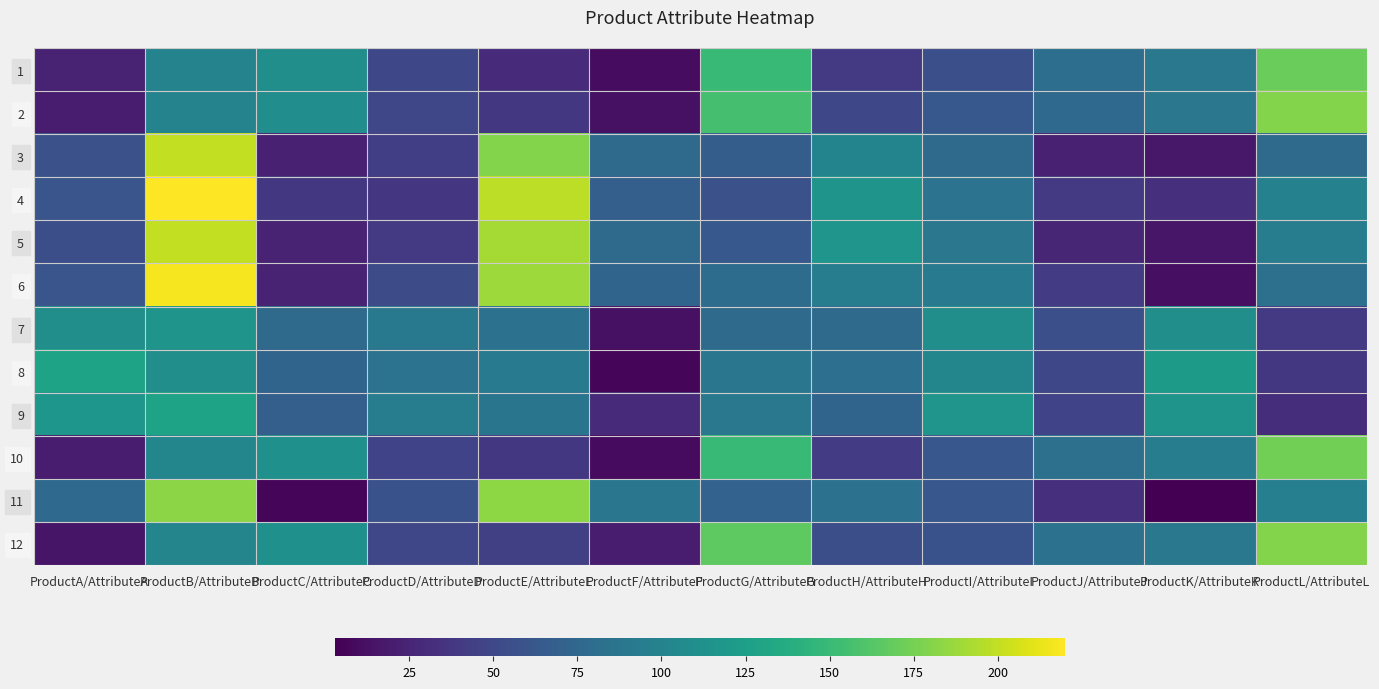

Reading left to right, list all the values displayed in this chart.

1: ProductA/AttributeA=24	ProductB/AttributeB=100	ProductC/AttributeC=110	ProductD/AttributeD=50	ProductE/AttributeE=30	ProductF/AttributeF=10	ProductG/AttributeG=150	ProductH/AttributeH=40	ProductI/AttributeI=56	ProductJ/AttributeJ=81	ProductK/AttributeK=90	ProductL/AttributeL=170
2: ProductA/AttributeA=20	ProductB/AttributeB=100	ProductC/AttributeC=109	ProductD/AttributeD=49	ProductE/AttributeE=38	ProductF/AttributeF=13	ProductG/AttributeG=156	ProductH/AttributeH=50	ProductI/AttributeI=63	ProductJ/AttributeJ=77	ProductK/AttributeK=89	ProductL/AttributeL=180
3: ProductA/AttributeA=57	ProductB/AttributeB=200	ProductC/AttributeC=23	ProductD/AttributeD=43	ProductE/AttributeE=180	ProductF/AttributeF=78	ProductG/AttributeG=67	ProductH/AttributeH=101	ProductI/AttributeI=78	ProductJ/AttributeJ=23	ProductK/AttributeK=17	ProductL/AttributeL=78
4: ProductA/AttributeA=60	ProductB/AttributeB=220	ProductC/AttributeC=38	ProductD/AttributeD=37	ProductE/AttributeE=198	ProductF/AttributeF=69	ProductG/AttributeG=57	ProductH/AttributeH=115	ProductI/AttributeI=86	ProductJ/AttributeJ=40	ProductK/AttributeK=33	ProductL/AttributeL=98
5: ProductA/AttributeA=55	ProductB/AttributeB=200	ProductC/AttributeC=25	ProductD/AttributeD=40	ProductE/AttributeE=191	ProductF/AttributeF=78	ProductG/AttributeG=63	ProductH/AttributeH=116	ProductI/AttributeI=89	ProductJ/AttributeJ=26	ProductK/AttributeK=16	ProductL/AttributeL=95
6: ProductA/AttributeA=60	ProductB/AttributeB=217	ProductC/AttributeC=24	ProductD/AttributeD=53	ProductE/AttributeE=188	ProductF/AttributeF=73	ProductG/AttributeG=80	ProductH/AttributeH=95	ProductI/AttributeI=92	ProductJ/AttributeJ=41	ProductK/AttributeK=12	ProductL/AttributeL=83
7: ProductA/AttributeA=110	ProductB/AttributeB=115	ProductC/AttributeC=78	ProductD/AttributeD=91	ProductE/AttributeE=85	ProductF/AttributeF=13	ProductG/AttributeG=78	ProductH/AttributeH=78	ProductI/AttributeI=110	ProductJ/AttributeJ=56	ProductK/AttributeK=110	ProductL/AttributeL=40
8: ProductA/AttributeA=129	ProductB/AttributeB=110	ProductC/AttributeC=73	ProductD/AttributeD=86	ProductE/AttributeE=92	ProductF/AttributeF=6	ProductG/AttributeG=88	ProductH/AttributeH=82	ProductI/AttributeI=103	ProductJ/AttributeJ=50	ProductK/AttributeK=121	ProductL/AttributeL=38
9: ProductA/AttributeA=117	ProductB/AttributeB=129	ProductC/AttributeC=69	ProductD/AttributeD=95	ProductE/AttributeE=87	ProductF/AttributeF=30	ProductG/AttributeG=90	ProductH/AttributeH=73	ProductI/AttributeI=116	ProductJ/AttributeJ=47	ProductK/AttributeK=115	ProductL/AttributeL=31
10: ProductA/AttributeA=20	ProductB/AttributeB=103	ProductC/AttributeC=112	ProductD/AttributeD=47	ProductE/AttributeE=38	ProductF/AttributeF=9	ProductG/AttributeG=150	ProductH/AttributeH=41	ProductI/AttributeI=62	ProductJ/AttributeJ=83	ProductK/AttributeK=95	ProductL/AttributeL=174
11: ProductA/AttributeA=77	ProductB/AttributeB=182	ProductC/AttributeC=6	ProductD/AttributeD=58	ProductE/AttributeE=183	ProductF/AttributeF=88	ProductG/AttributeG=71	ProductH/AttributeH=84	ProductI/AttributeI=62	ProductJ/AttributeJ=32	ProductK/AttributeK=3	ProductL/AttributeL=97
12: ProductA/AttributeA=15	ProductB/AttributeB=102	ProductC/AttributeC=112	ProductD/AttributeD=49	ProductE/AttributeE=44	ProductF/AttributeF=20	ProductG/AttributeG=166	ProductH/AttributeH=55	ProductI/AttributeI=58	ProductJ/AttributeJ=85	ProductK/AttributeK=90	ProductL/AttributeL=180